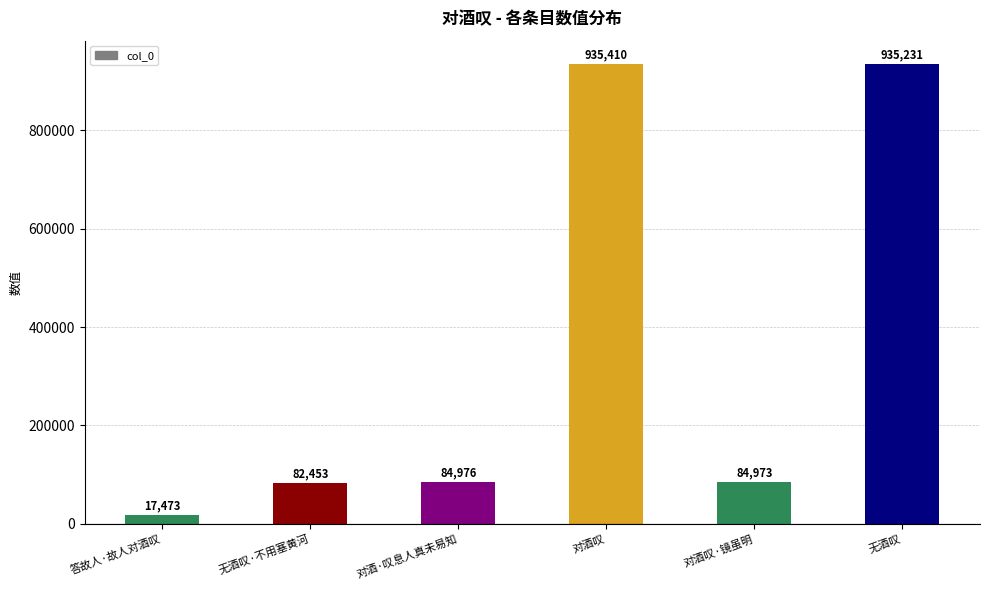

What is the ratio of the value at 对酒叹·镜虽明 to the value at 对酒·叹息人真未易知?

1.0